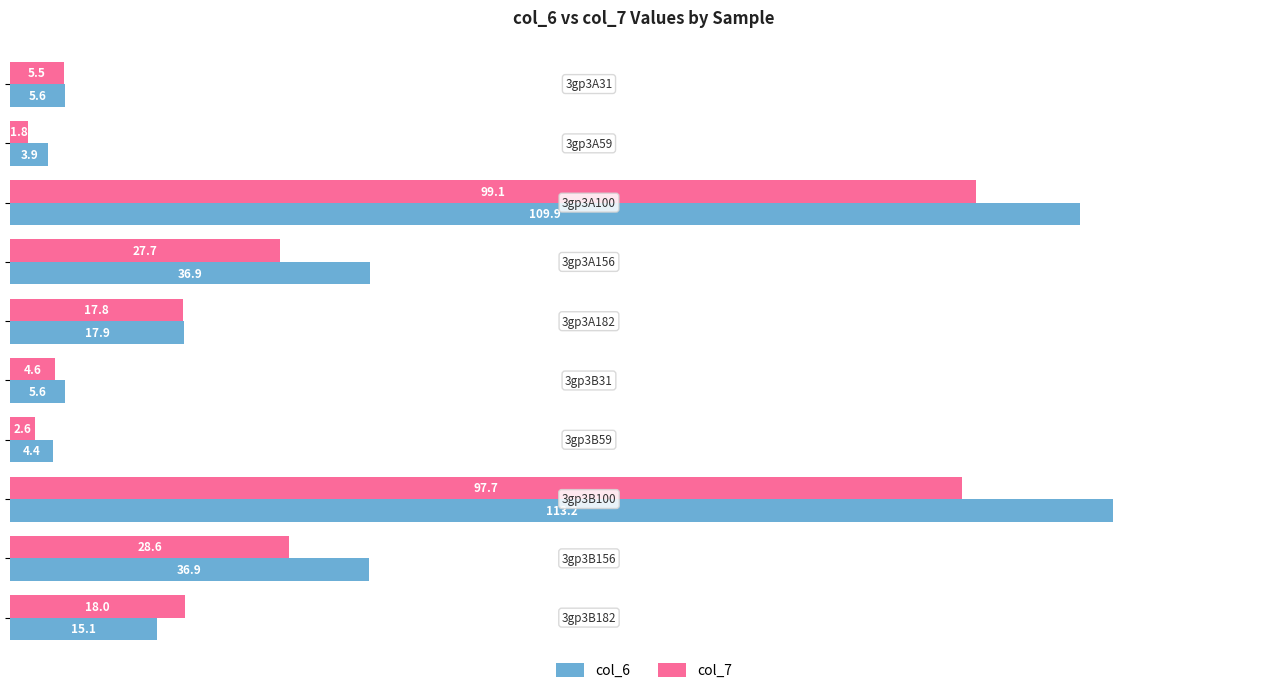

Rank the series by their maximum value, from lowest to highest.

col_7, col_6